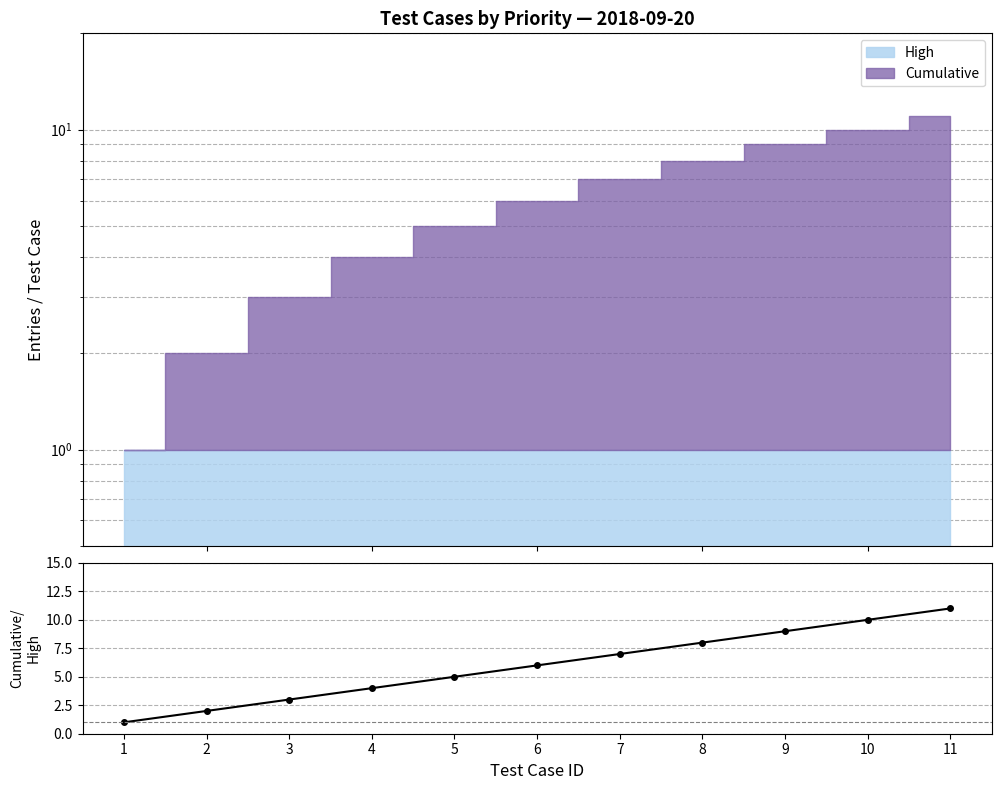

List the labels in order of value, smallest first.

1, 2, 3, 4, 5, 6, 7, 8, 9, 10, 11